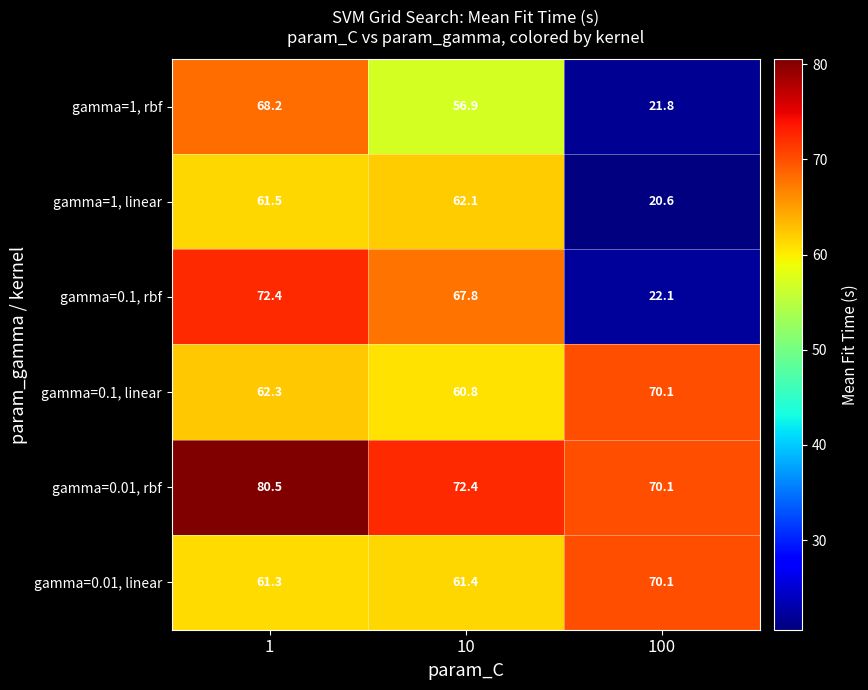

What is the sum of all gamma=0.1, rbf values?

162.3